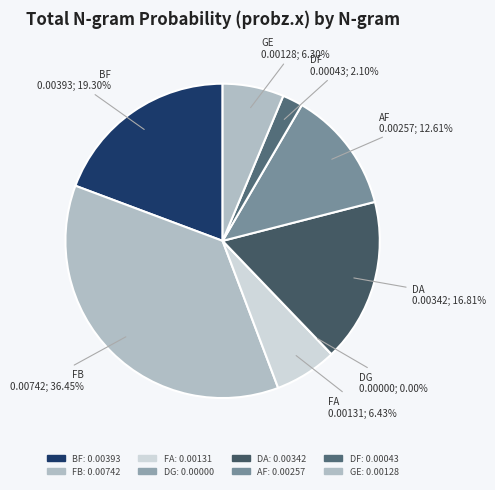

How much of the chart is everything except DG?

100.0%